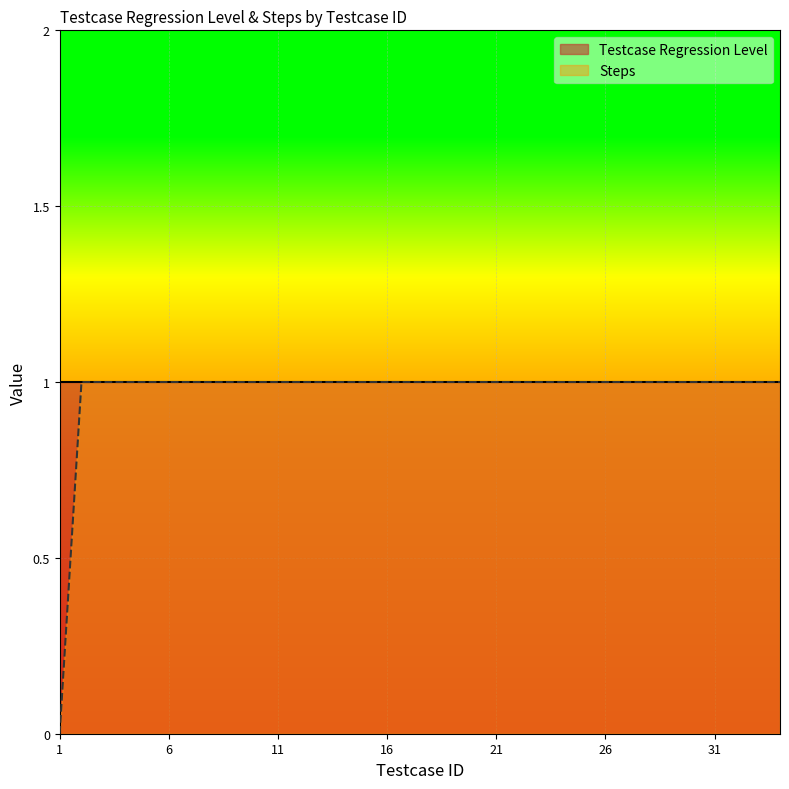

The value at 32 is 0. True or false?

False